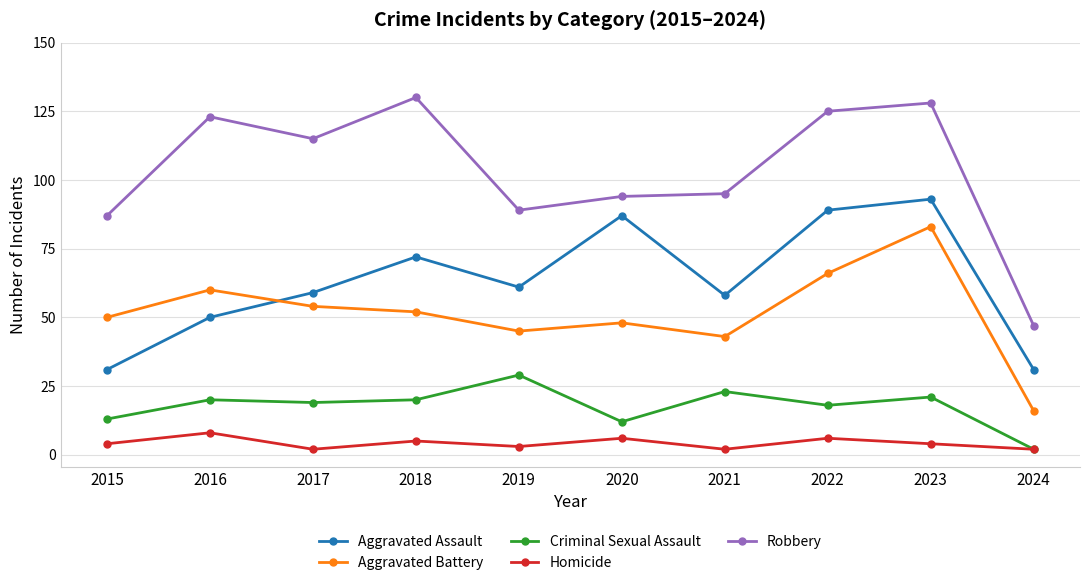

Which series has the largest range (max minus min)?

Robbery